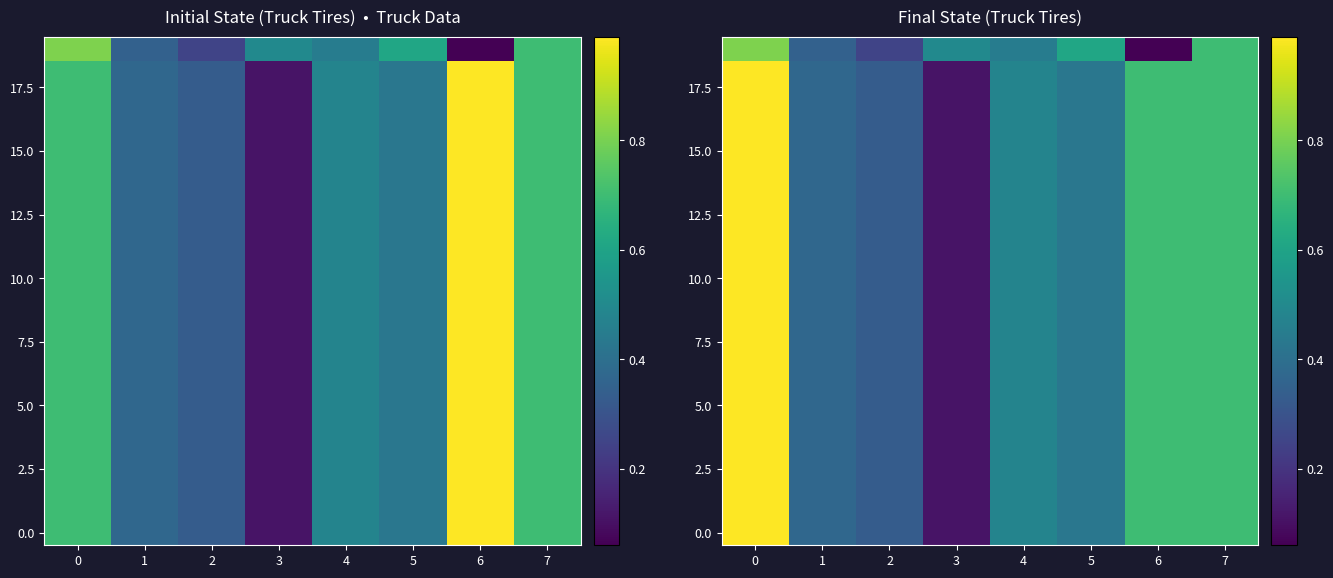

Which has a higher value, 4 or 7?

7